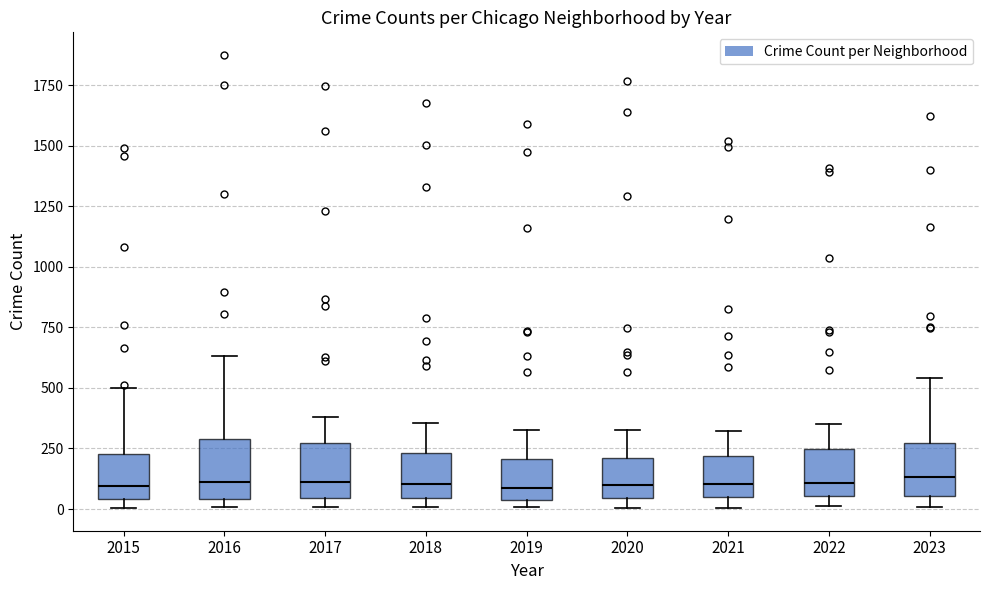

Where does the upper whisker of the box at x = 2022 end on the y-axis? The values are not printed on the chart, so give them approximately, as read against the axis.

350